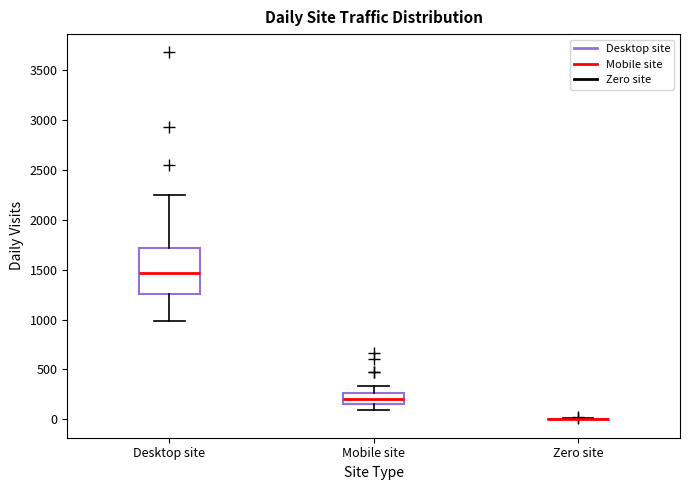

Comparing the boxes themselves (not the whiskers), which one is the tallest?

Desktop site